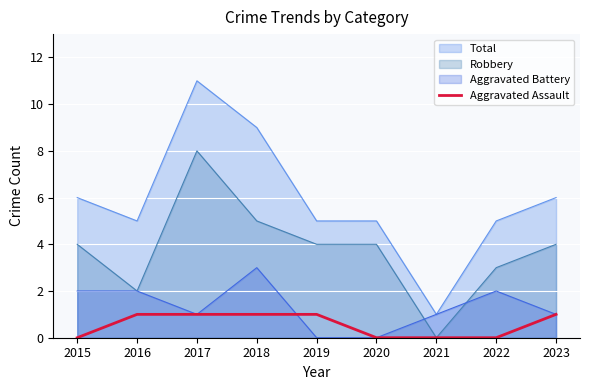

How many series are shown in this chart?

4